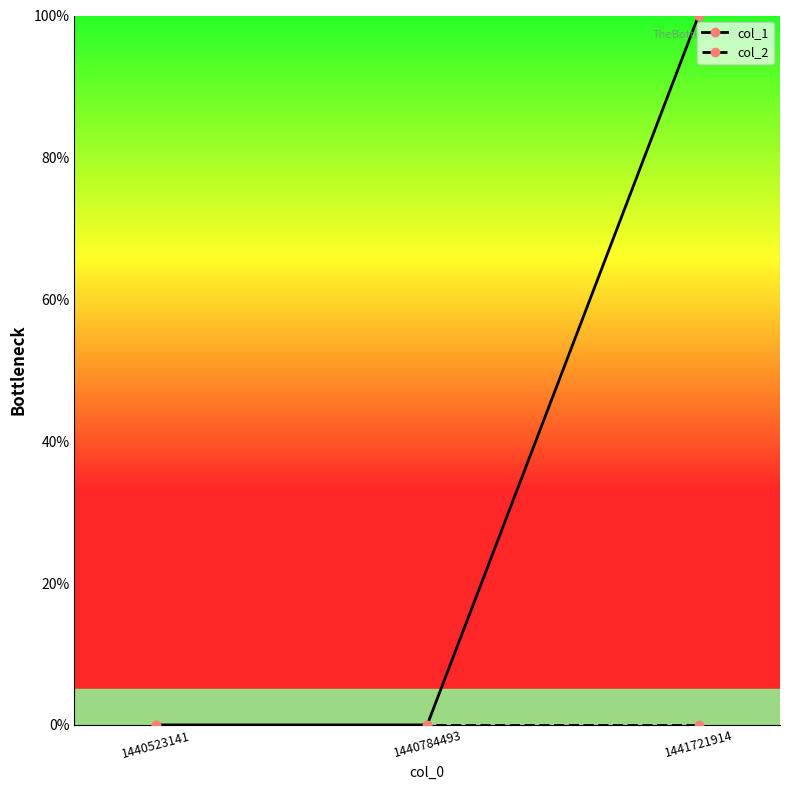

Does the chart have visible grid lines?

No